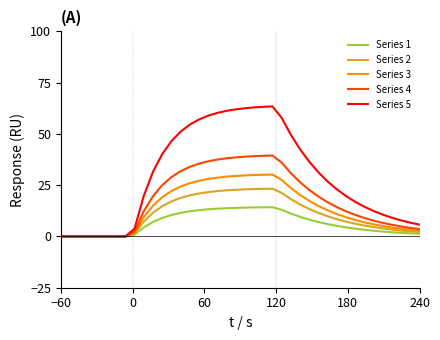

What is the highest value of the Series 5 series?

63.4